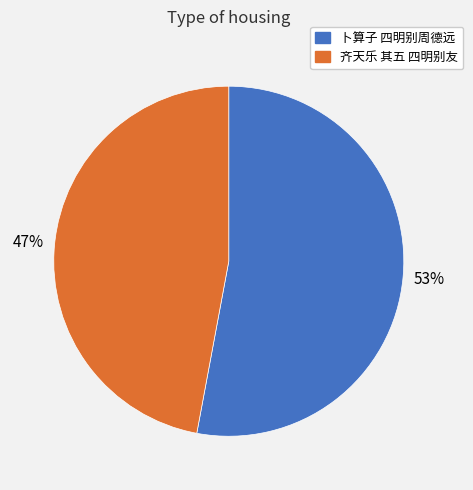

To the nearest percent, what is the average slice percentage?

50%